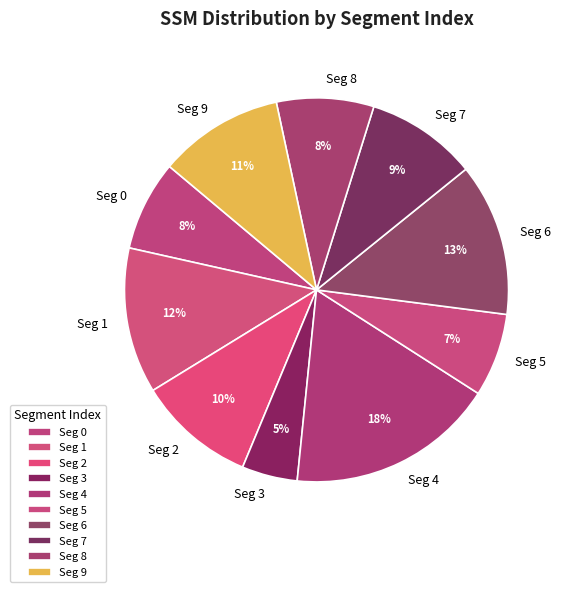

What is the largest slice in the pie chart?

Seg 4